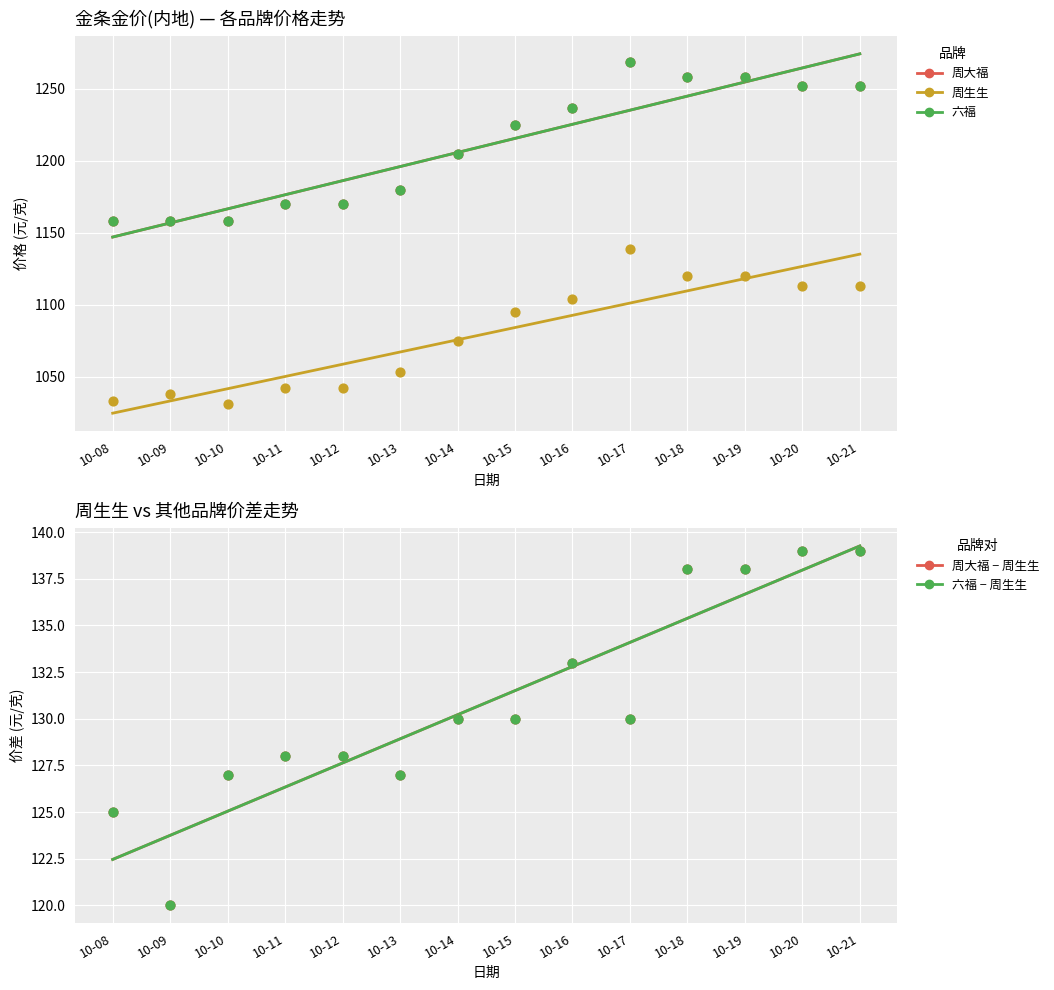

Is the value of 周生生 at 10-16 greater than the value of 周大福 at 10-09?

No